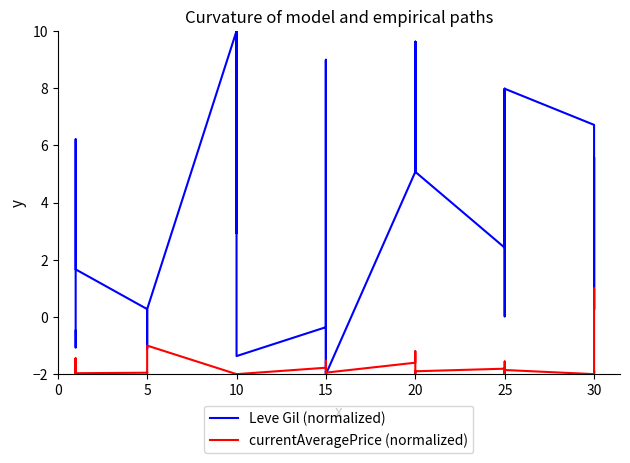

Does the chart display data point markers on the line(s)?

No